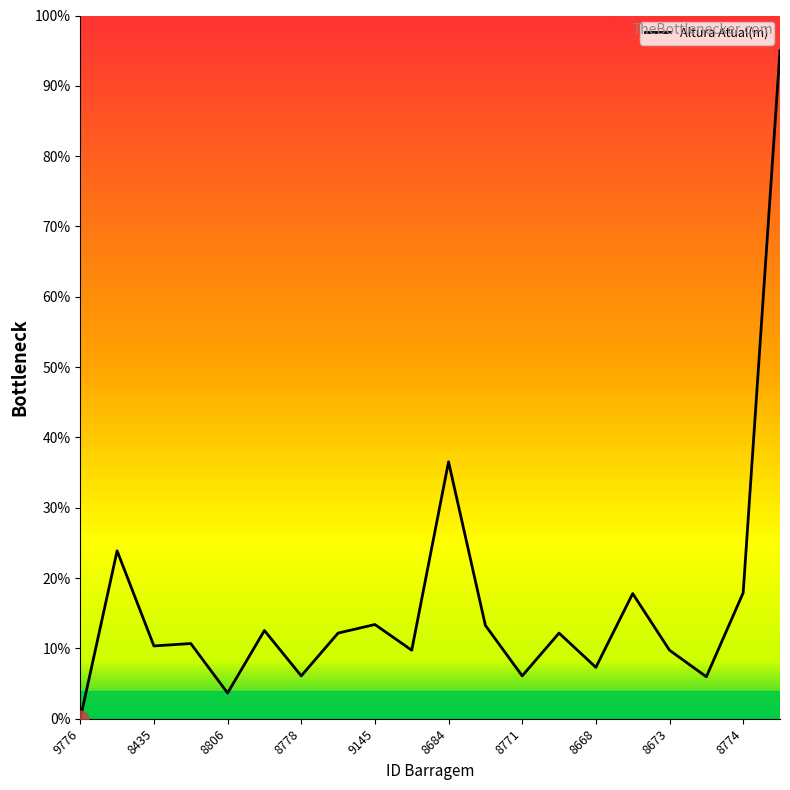

Count the number of values greater than 12.

10